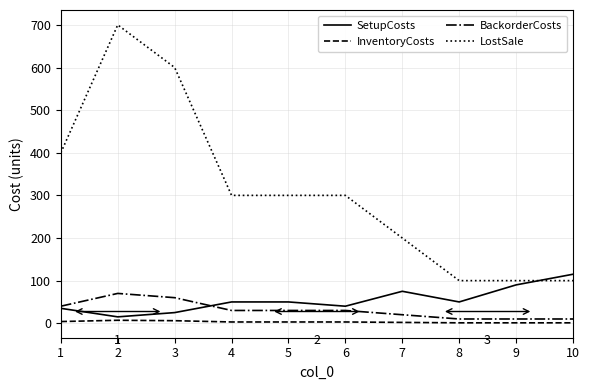

What is the maximum value for LostSale?

700